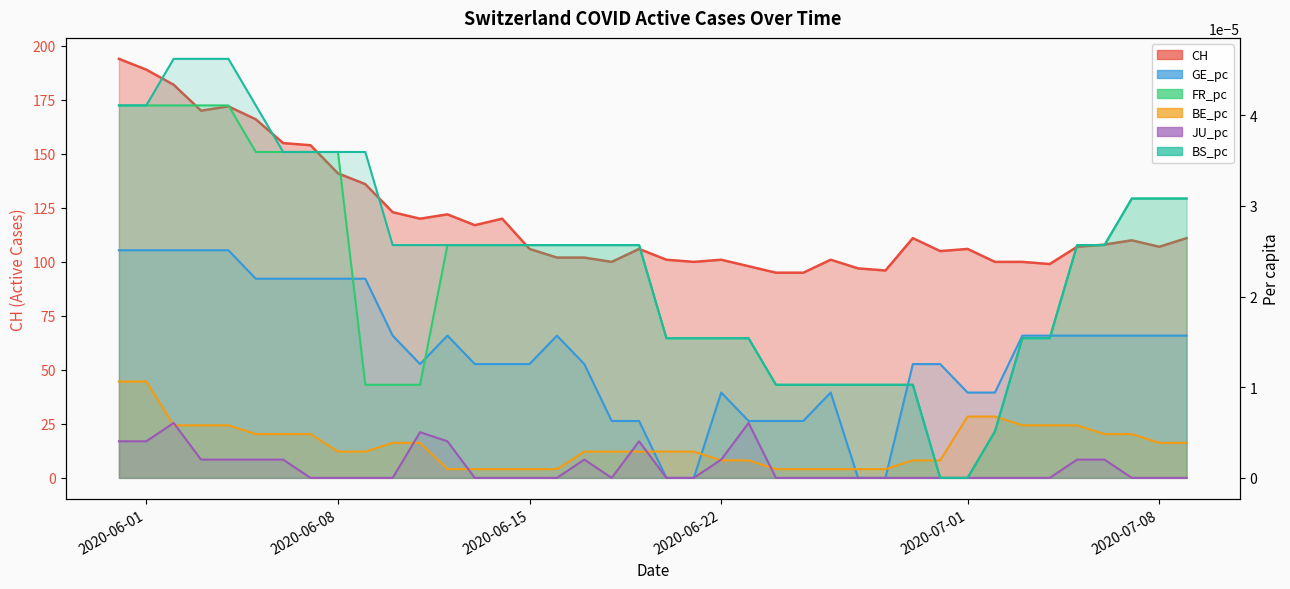

Count the number of categories in the chart.

40